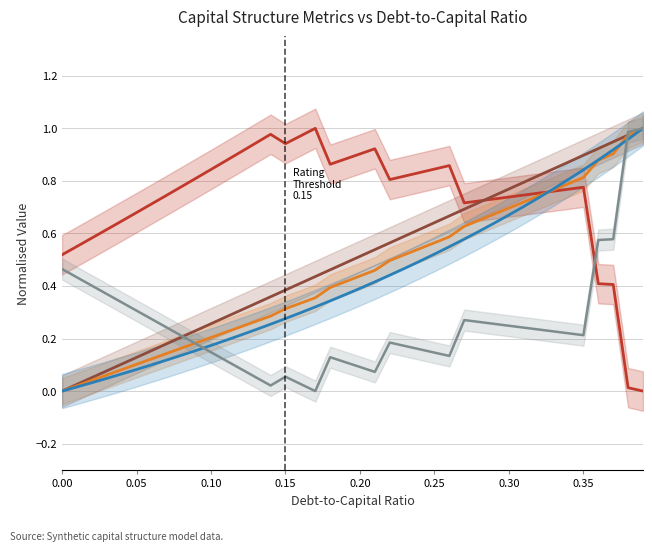

What are all the series names shown in the legend?

enterprise_value, debt, interest_expense, debt_equity, cost_capital